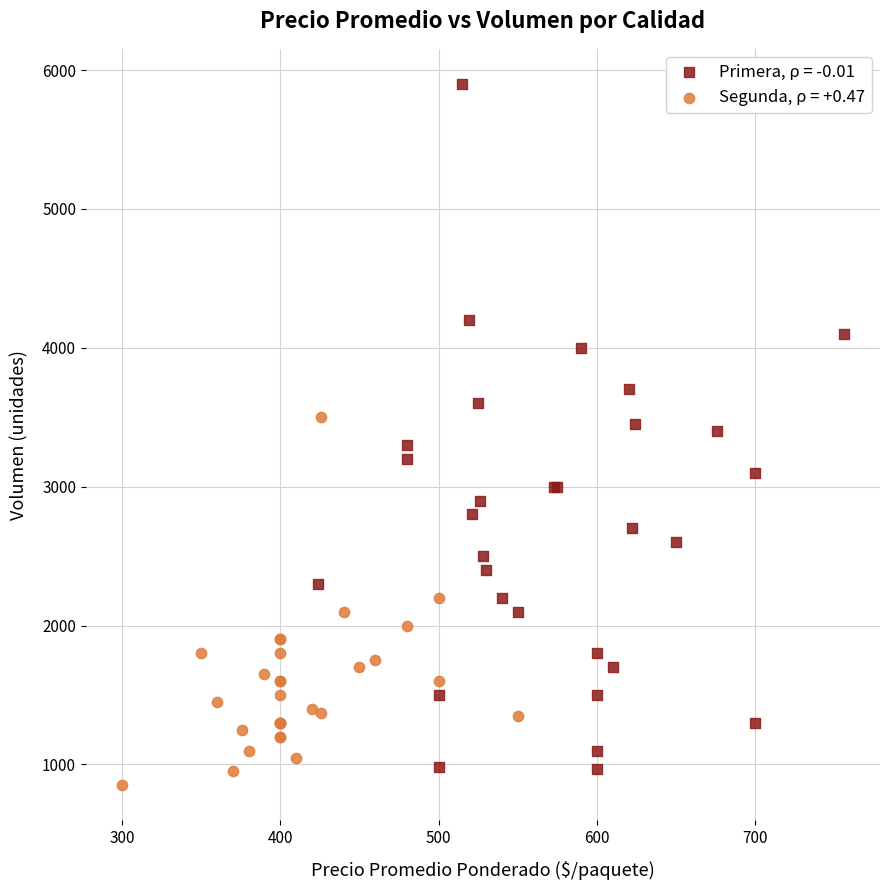

Which series reaches the minimum Y coordinate?

Segunda, ρ = +0.47